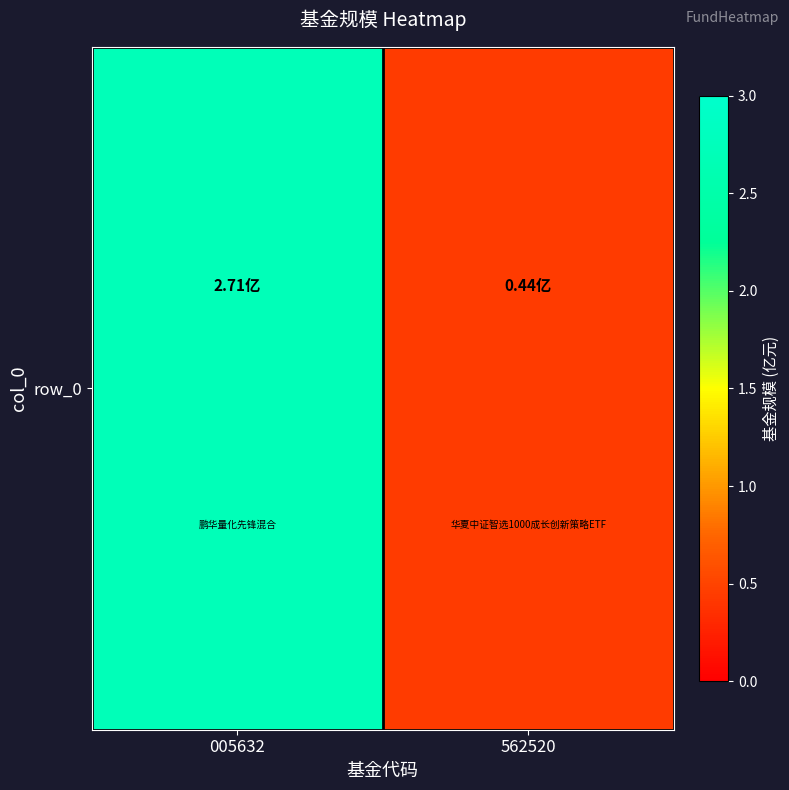

What is the average value?

1.6